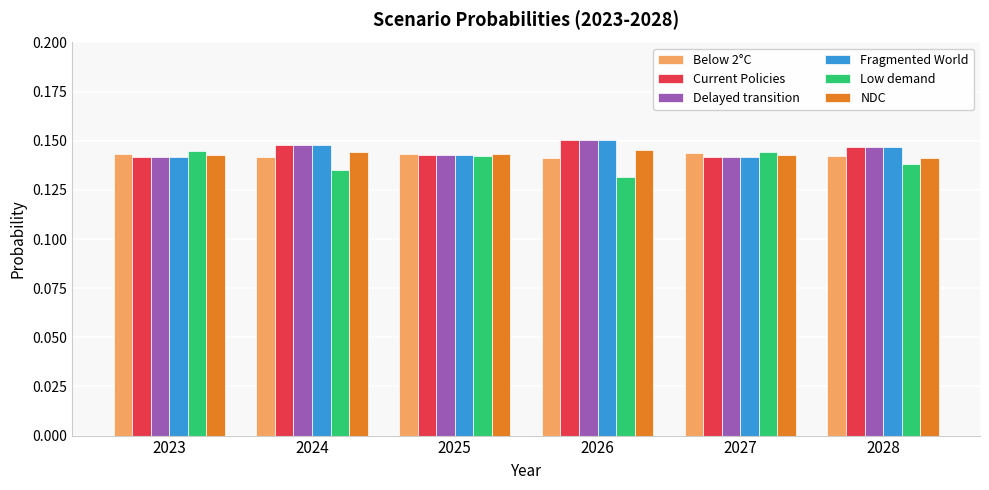

What is the sum of all Fragmented World values?

0.9